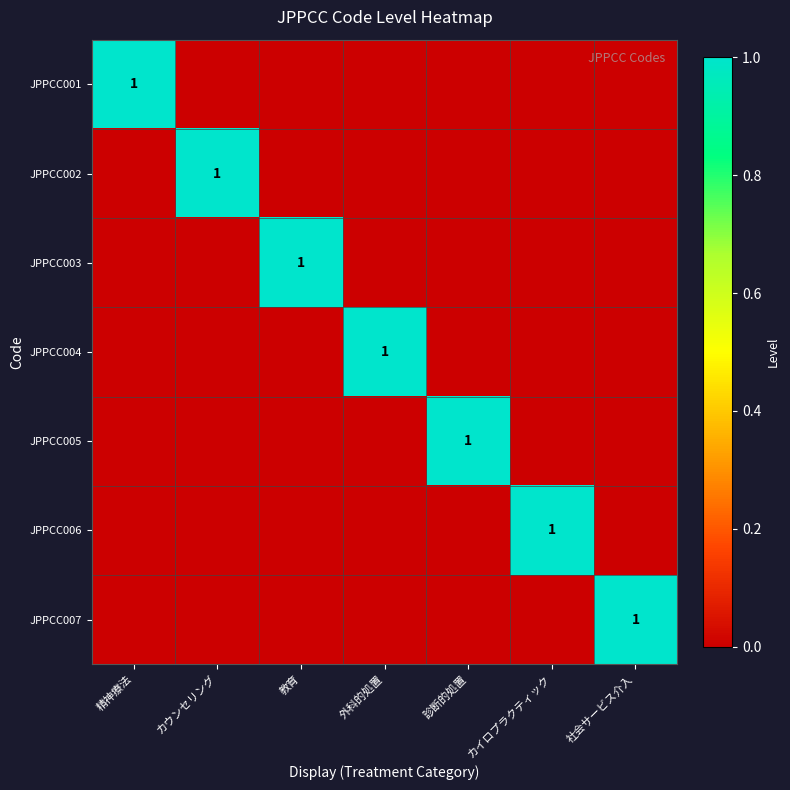

The JPPCC003 series shows 1 at 教育. True or false?

True